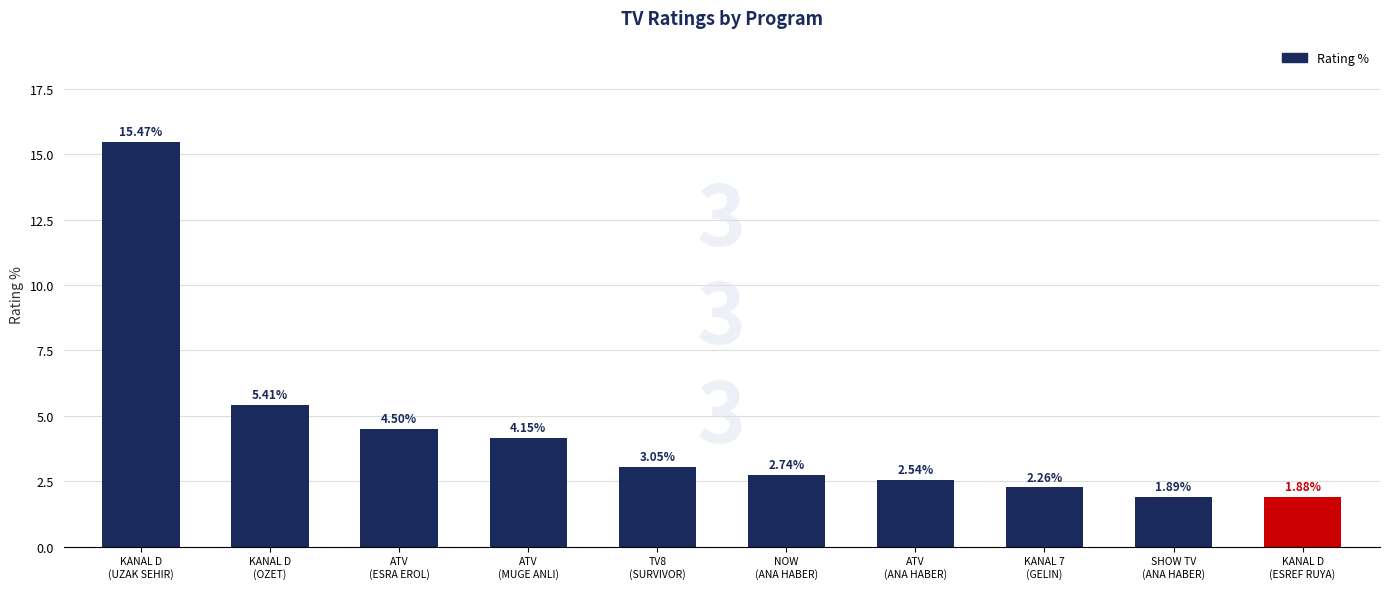

What is the ratio of the value at ATV
(ESRA EROL) to the value at ATV
(ANA HABER)?

1.8